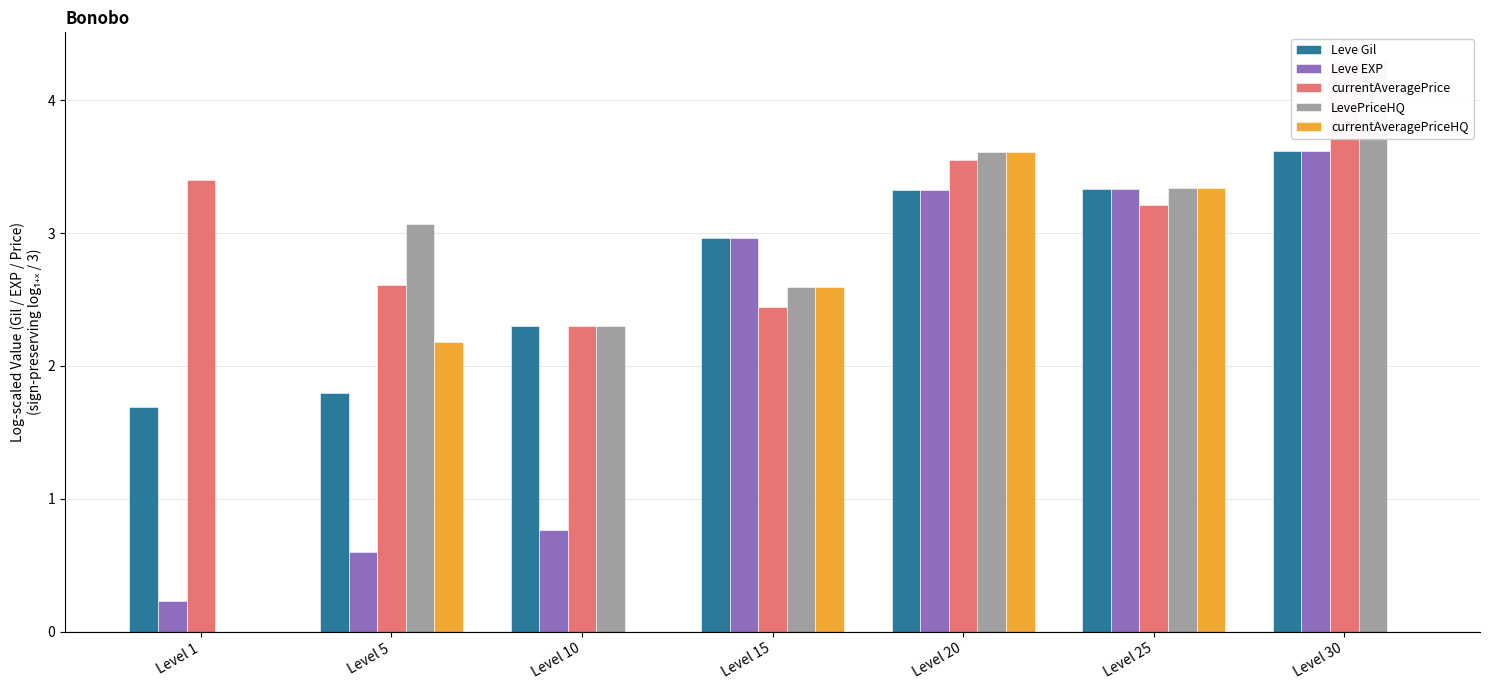

Reading left to right, what are all the values shown in this chart?

Leve Gil: 1.7	1.8	2.3	3.0	3.3	3.3	3.6
Leve EXP: 0.2	0.6	0.8	3.0	3.3	3.3	3.6
currentAveragePrice: 3.4	2.6	2.3	2.4	3.6	3.2	4.3
LevePriceHQ: 0.0	3.1	2.3	2.6	3.6	3.3	4.3
currentAveragePriceHQ: 0.0	2.2	0.0	2.6	3.6	3.3	0.0